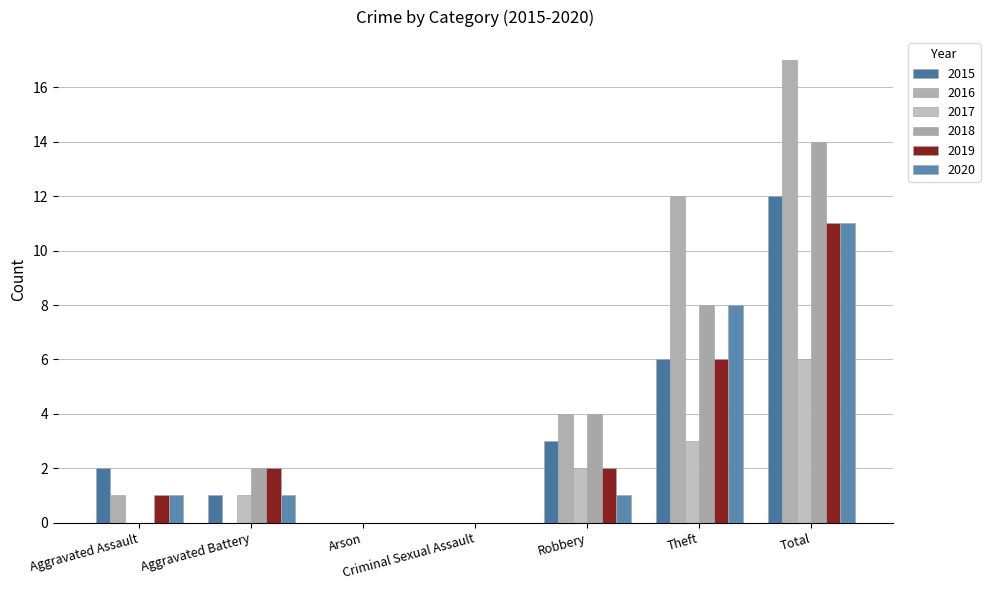

What are all the series names shown in the legend?

2015, 2016, 2017, 2018, 2019, 2020